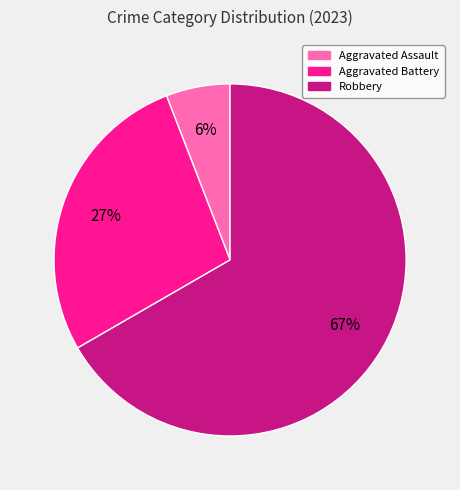

To the nearest percent, what is the difference between the largest and smallest slice percentages?

61%